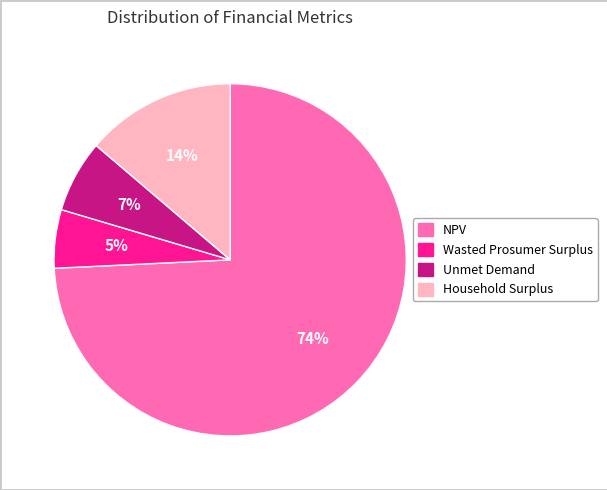

Is it true that Wasted Prosumer Surplus is 5% of the pie?

True